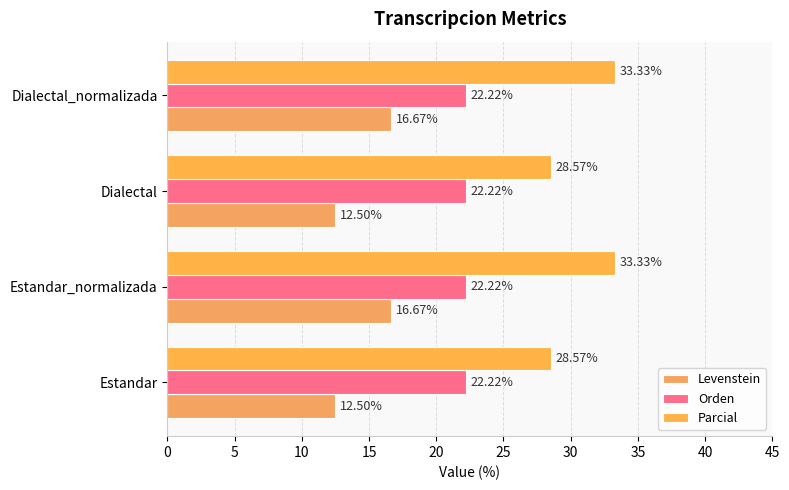

How many values in the Parcial series exceed 33?

2